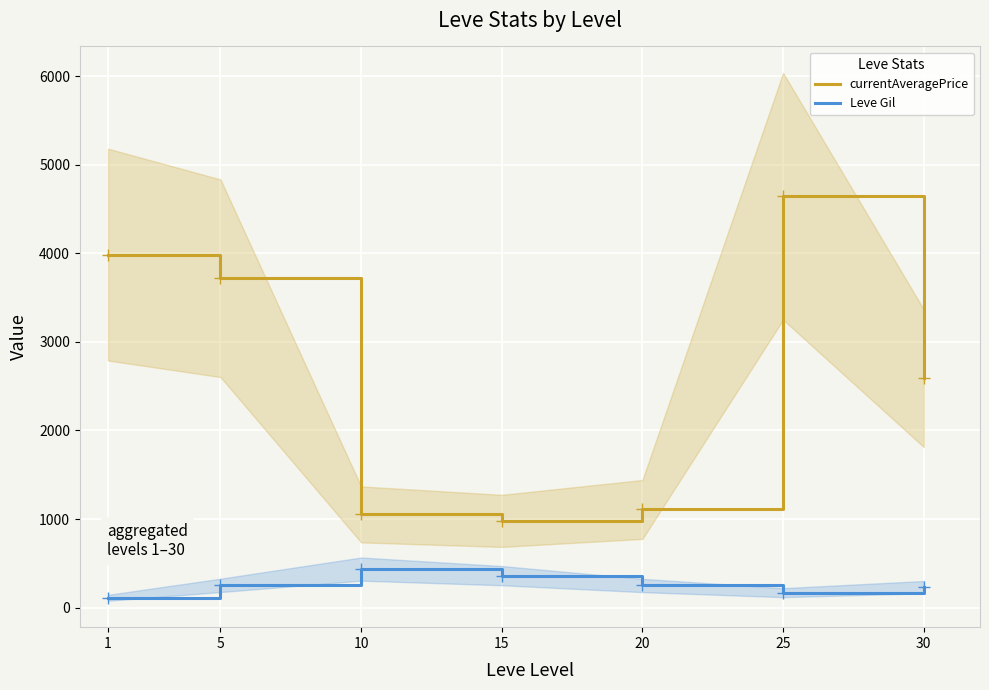

Where is the first local minimum for currentAveragePrice?

15